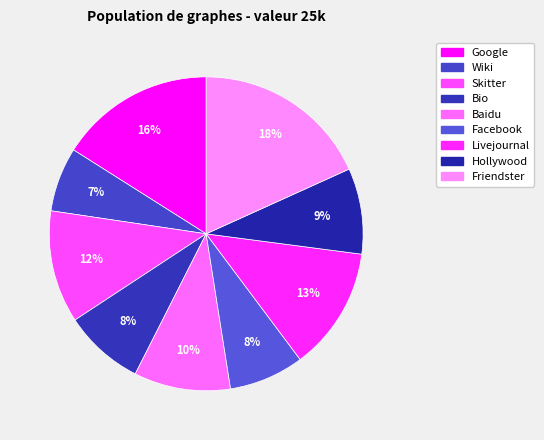

The Friendster slice represents 31% of the pie. True or false?

False